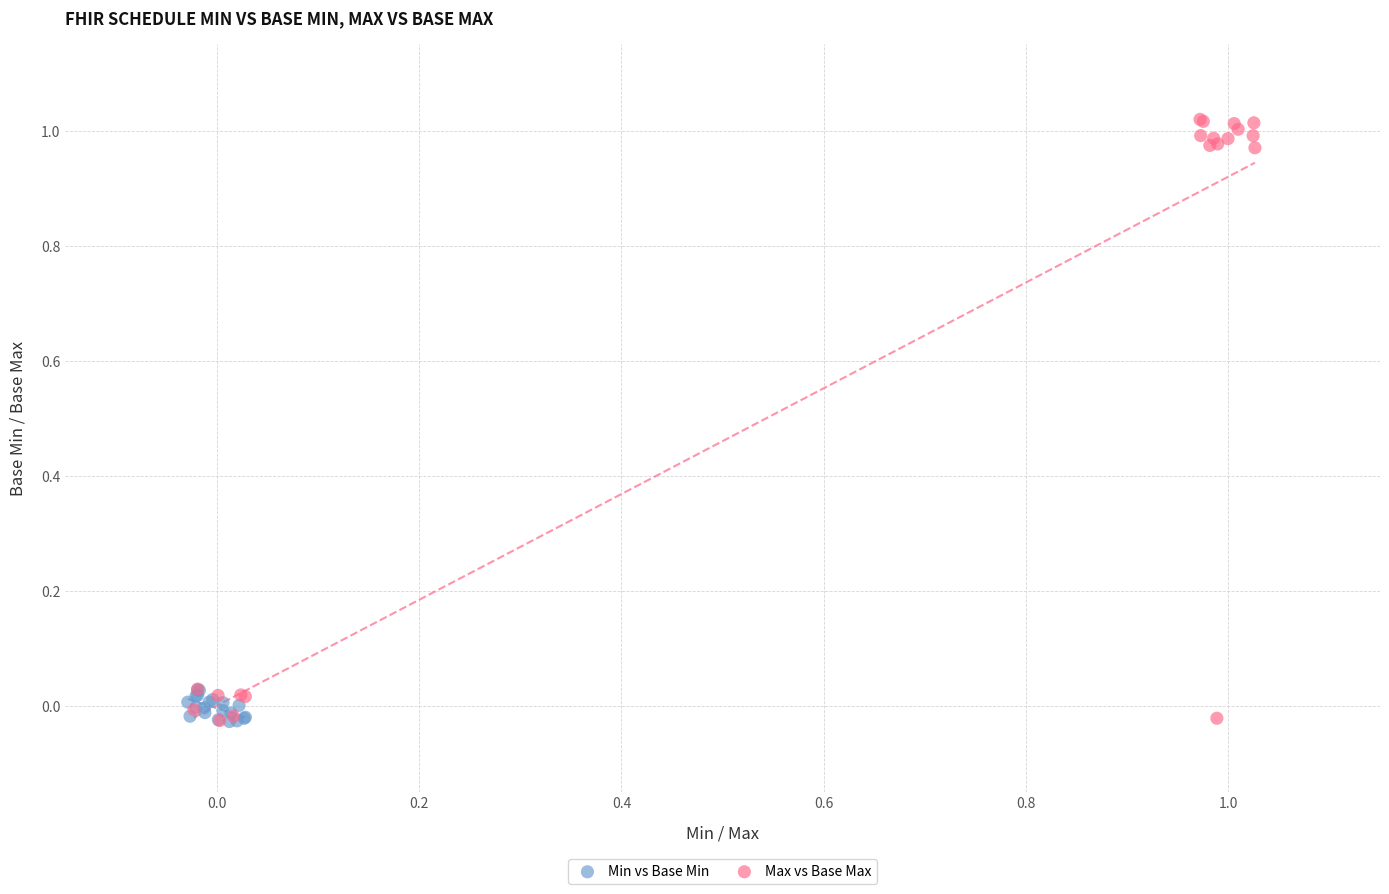

What are all the series names shown in the legend?

Min vs Base Min, Max vs Base Max